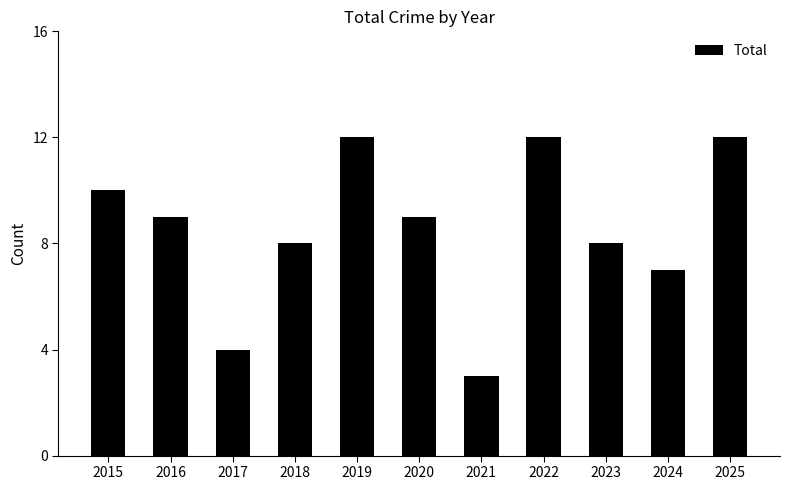

What is the change in value from 2020 to 2022?

+3